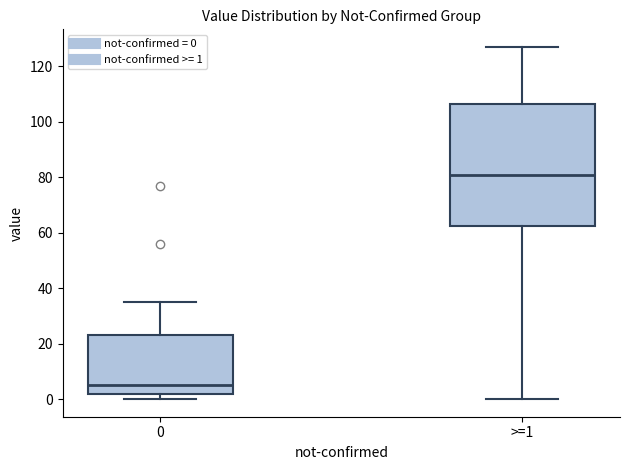

Reading left to right, read every box against the y-axis: the position of its median line, the range the box covers, and the ends of its whiskers. The values are not printed on the chart, so give them approximately, as read against the axis.

0: median 6, box 2 to 24, whiskers 0 to 36
>=1: median 82, box 62 to 106, whiskers 0 to 128